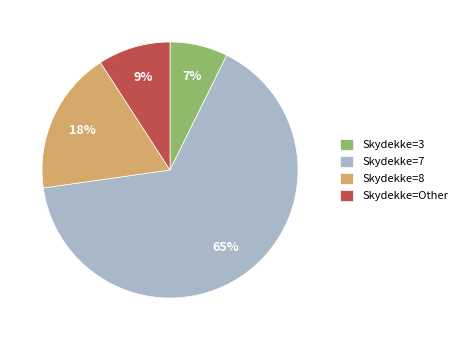

Is the sum of Skydekke=7 and Skydekke=8 greater than half?

Yes